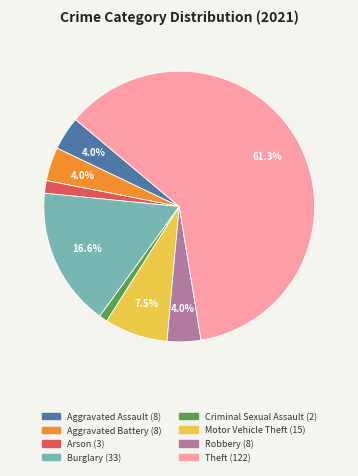

The Arson slice represents 2% of the pie. True or false?

True